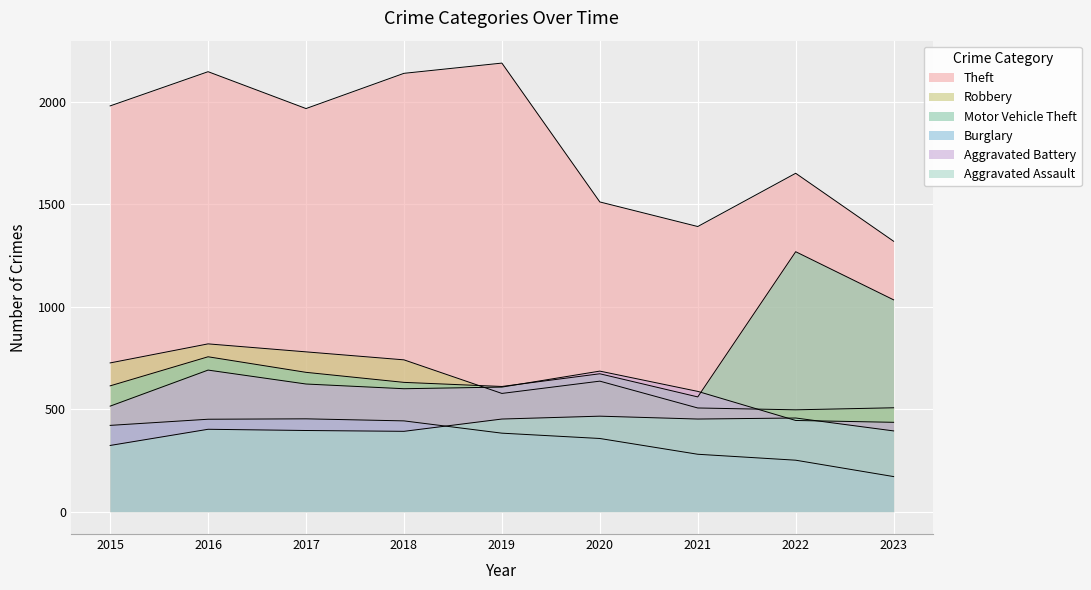

The Robbery series shows 1057 at 2020. True or false?

False